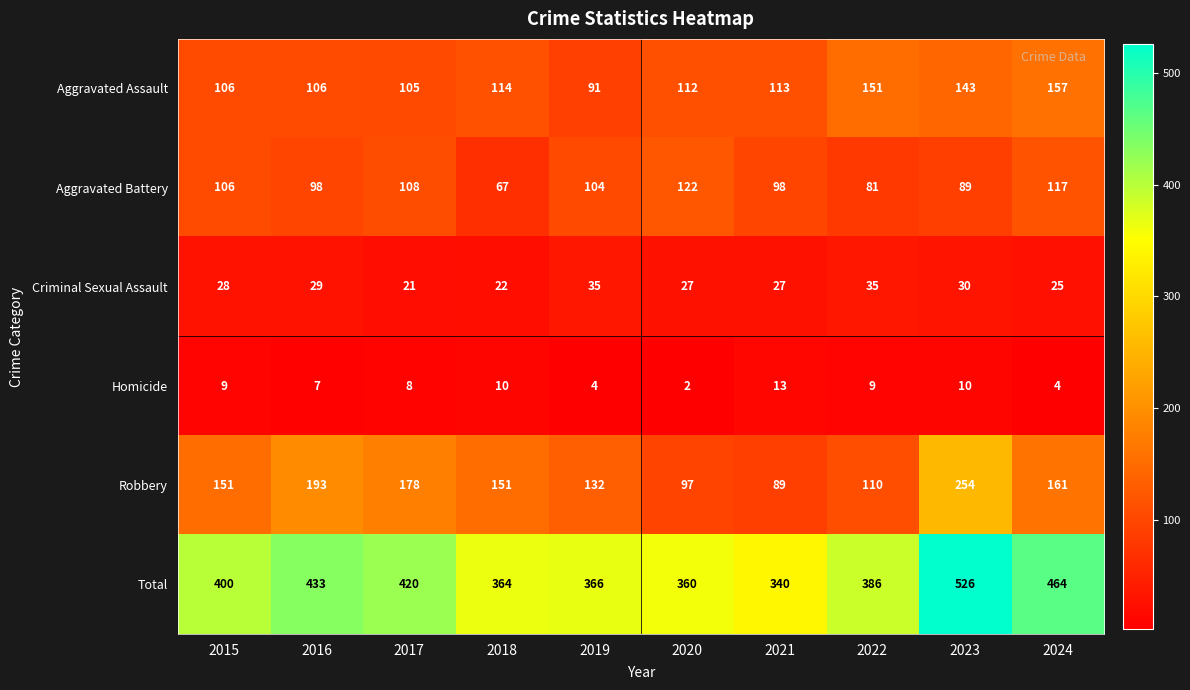

What is the spread (max minus min) of values at 2023?

516